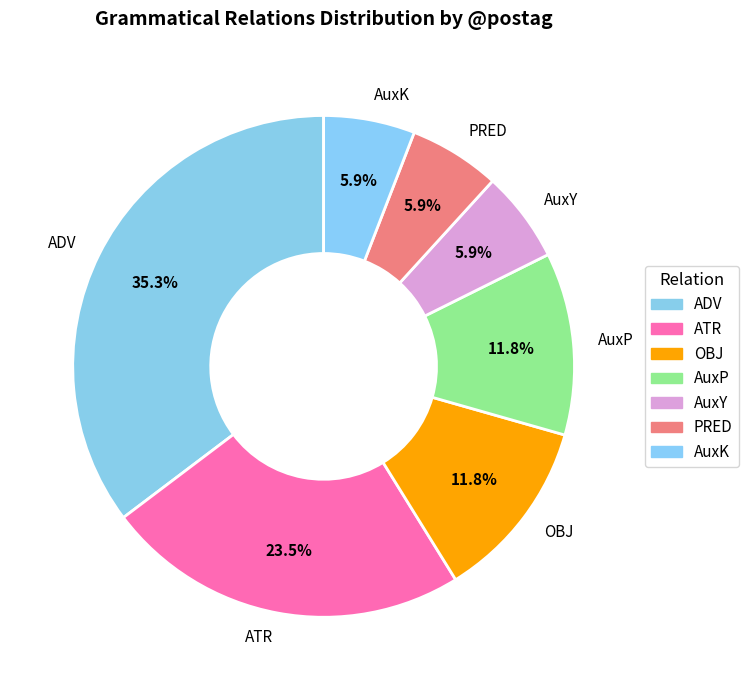

Does any single category account for the majority?

No